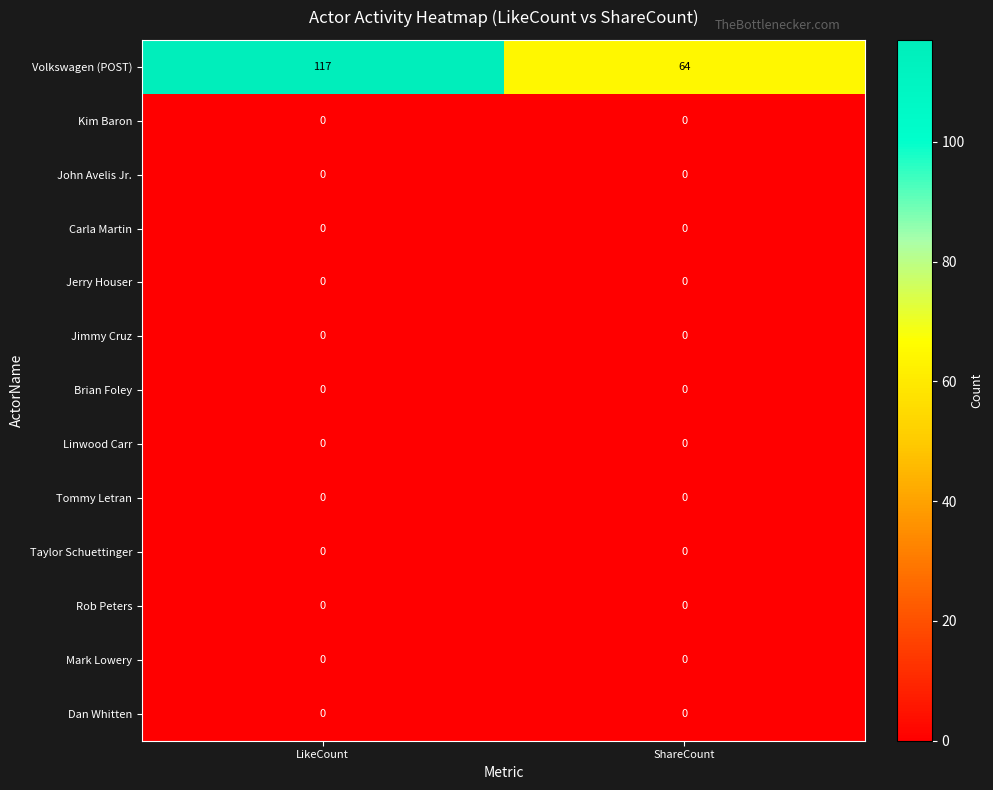

The value of Jimmy Cruz at LikeCount is 0. True or false?

True